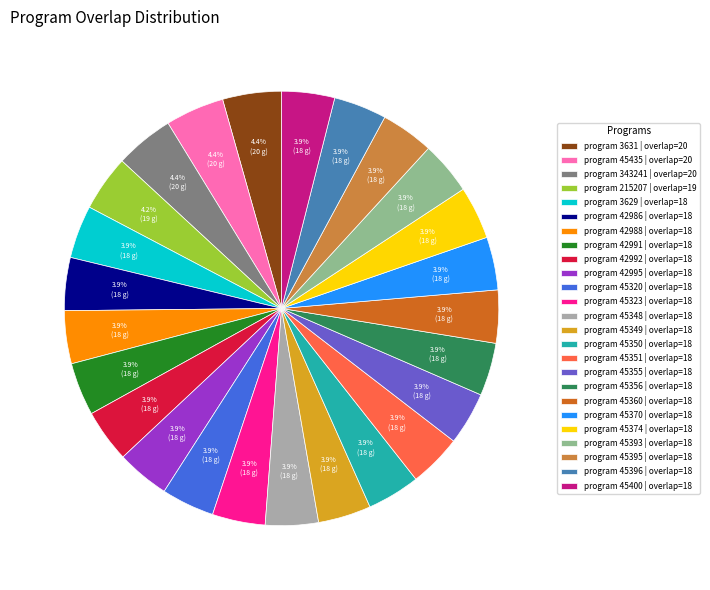

Count the number of slices in the pie.

25